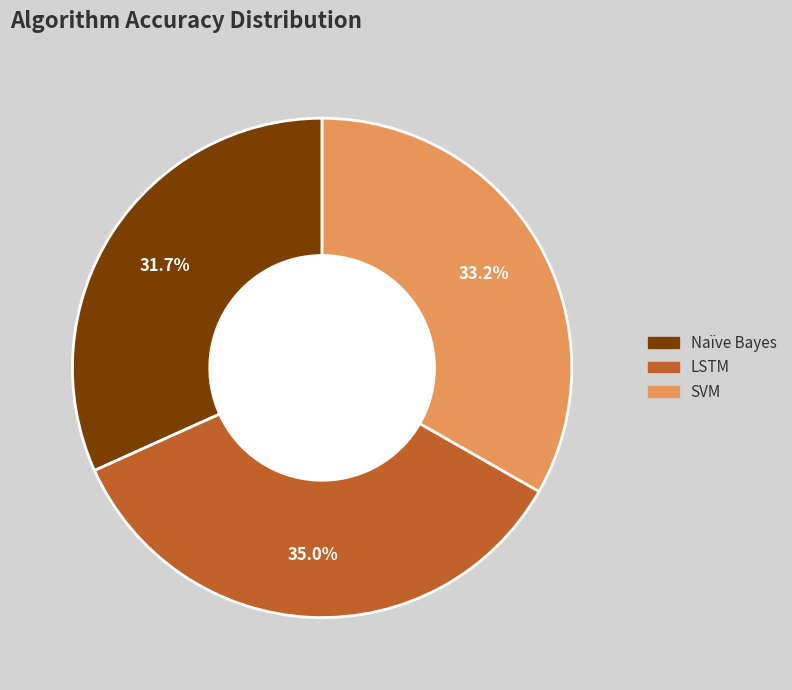

To the nearest percent, what is the combined percentage of LSTM and Naïve Bayes?

67%